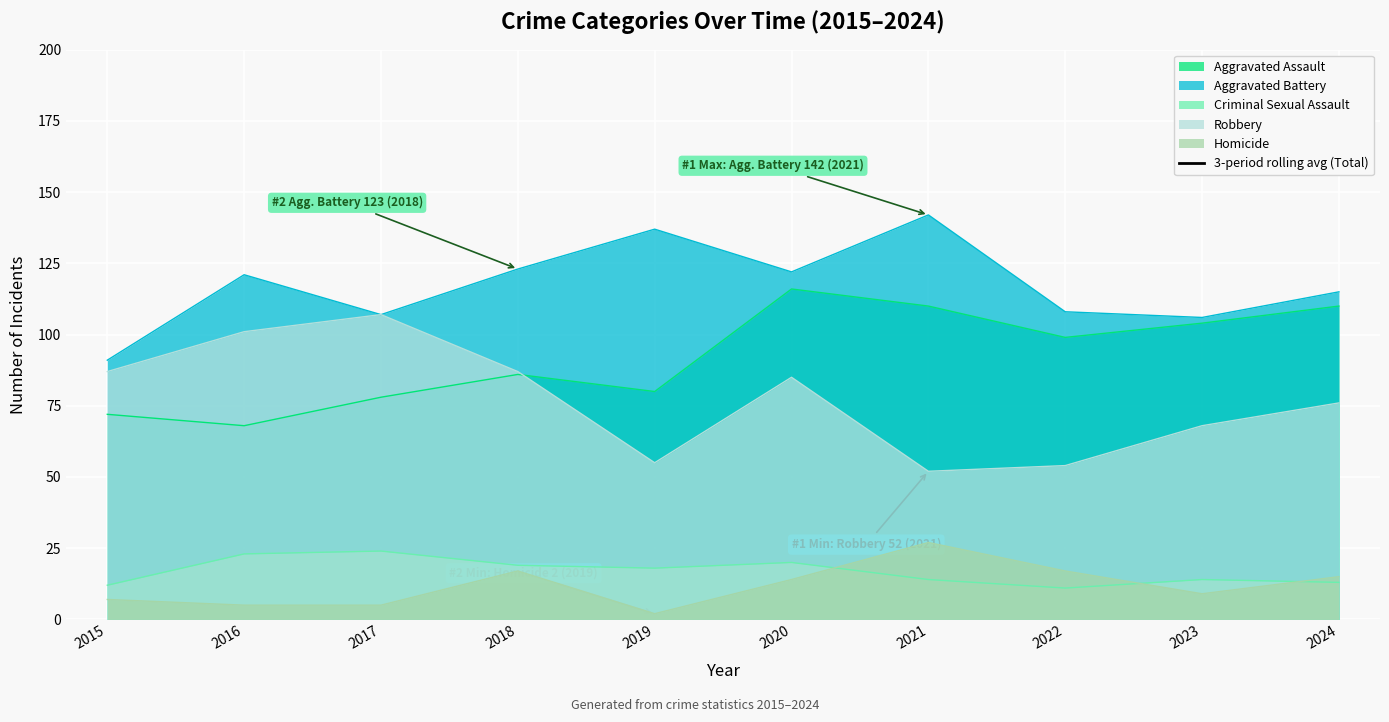

What is the highest value of the Robbery series?

107